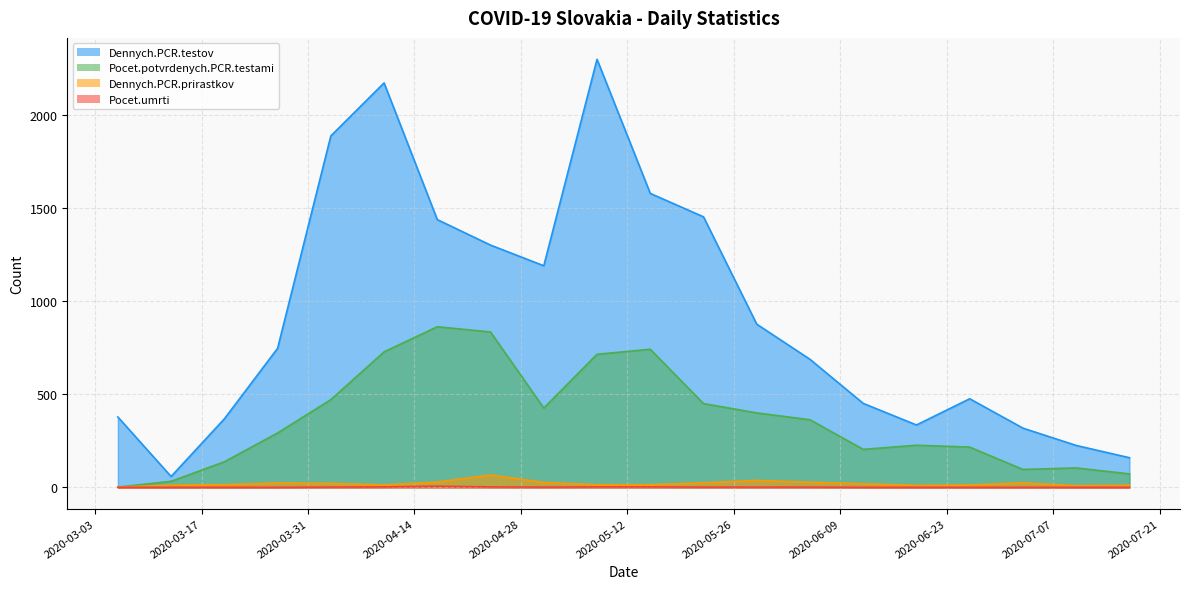

Which has a higher value, 2020-06-05 or 2020-07-10?

2020-06-05